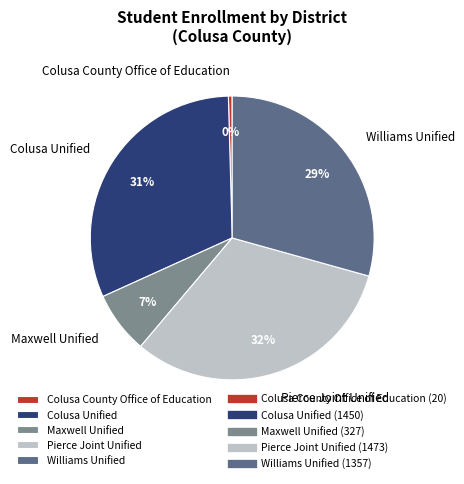

Which slice is the smallest?

Colusa County Office of Education